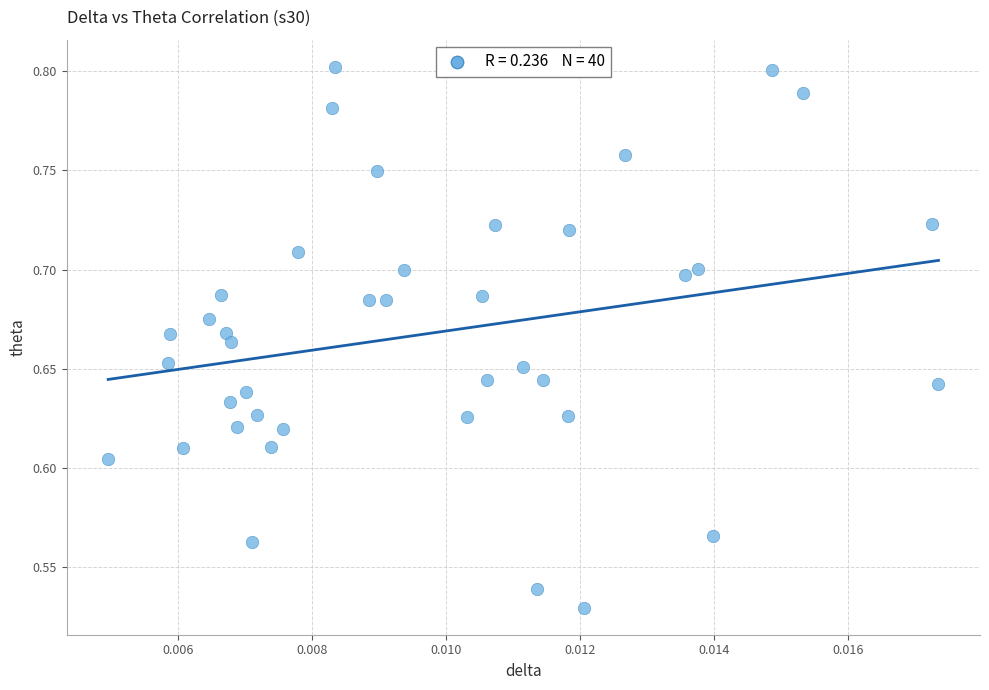

What is the range of Y values (max minus min)?

0.3